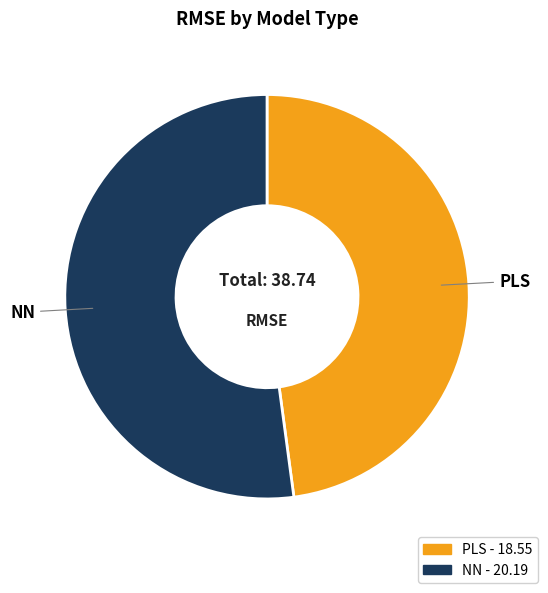

The PLS slice represents 60% of the pie. True or false?

False